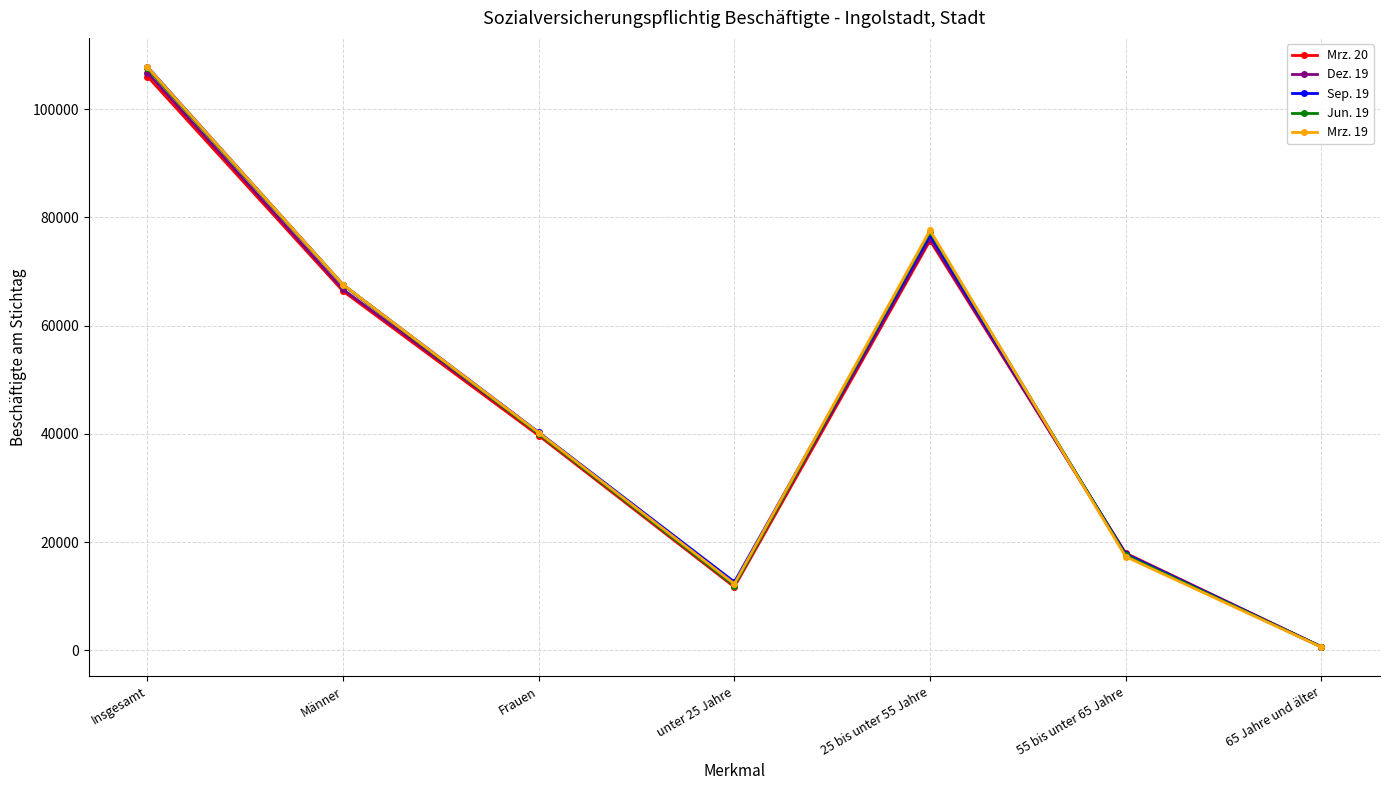

Reading right to left, what are all the values shown in this chart?

Mrz. 20: 661	17954	75727	11696	39681	66357	106038
Dez. 19: 641	17836	76070	12210	40073	66684	106757
Sep. 19: 633	17771	76796	12619	40275	67544	107819
Jun. 19: 623	17563	77387	11958	40001	67530	107531
Mrz. 19: 579	17299	77615	12275	40206	67562	107768